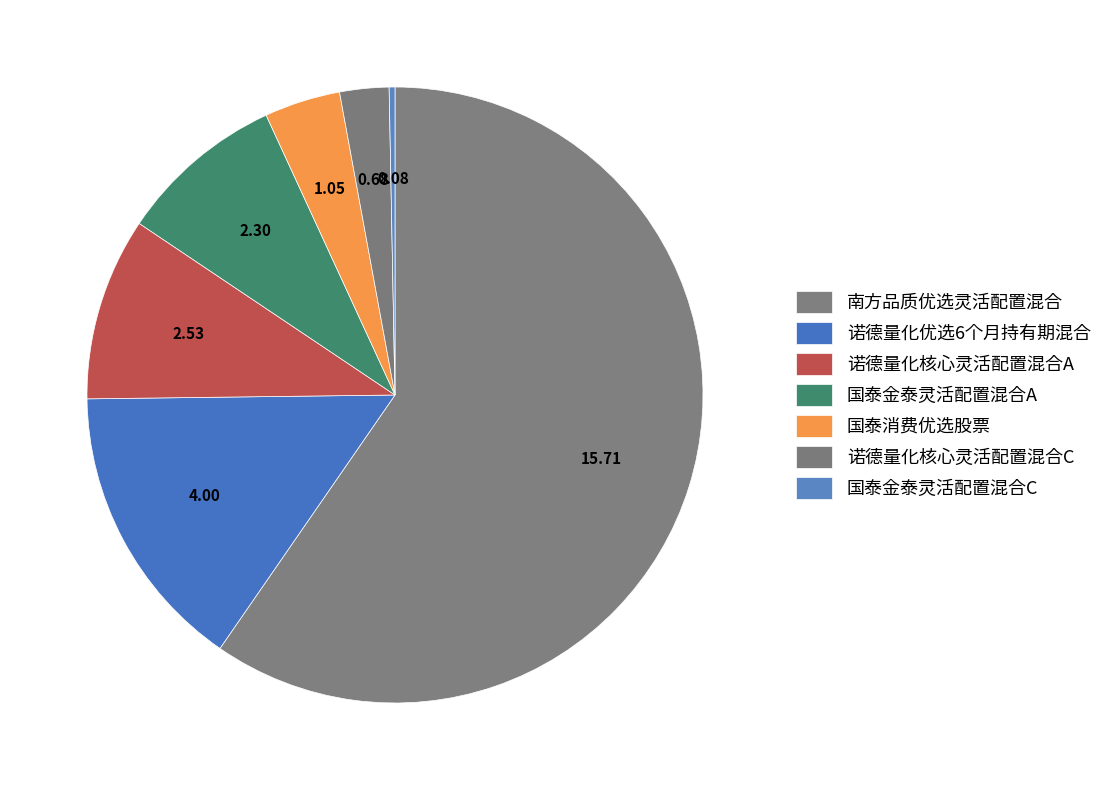

To the nearest percent, what is the combined percentage of 诺德量化核心灵活配置混合C and 诺德量化优选6个月持有期混合?

18%